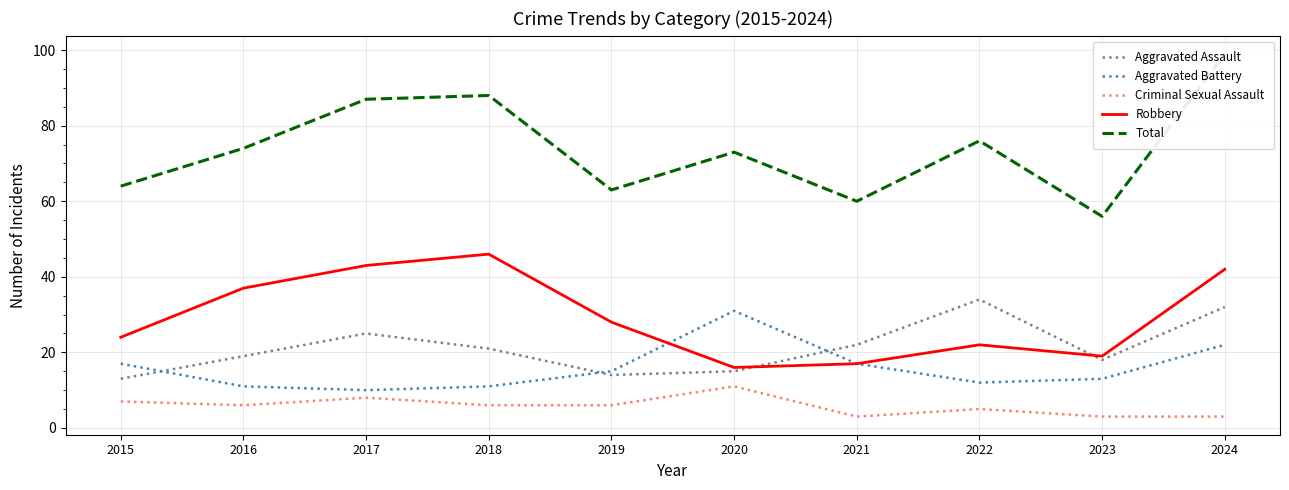

True or false: Total and Criminal Sexual Assault intersect in this chart.

False